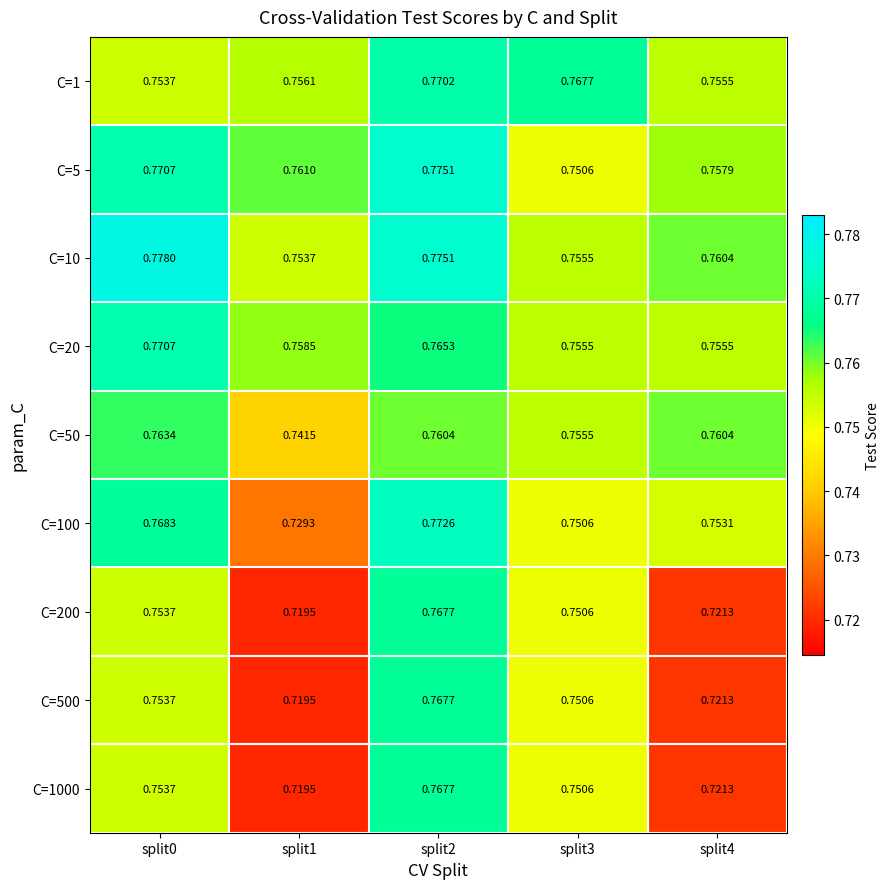

Is the value of C=100 at split0 greater than the value of C=200 at split4?

Yes